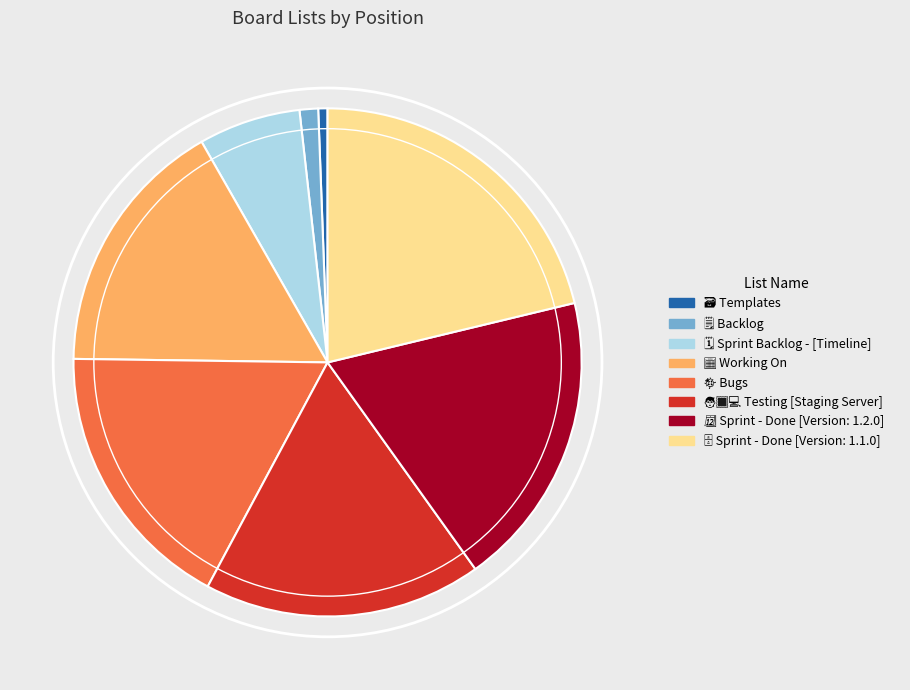

Is there a majority slice in this chart?

No